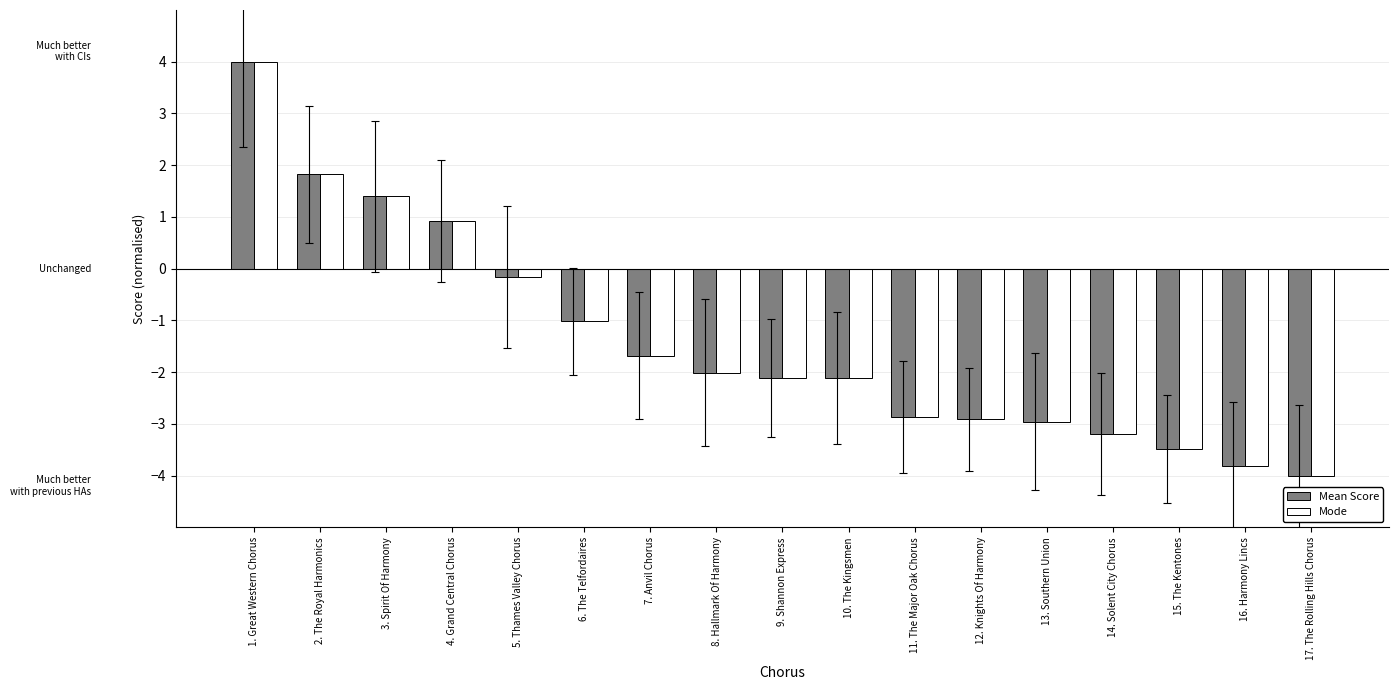

At how many categories does at least one series exceed 1?

3